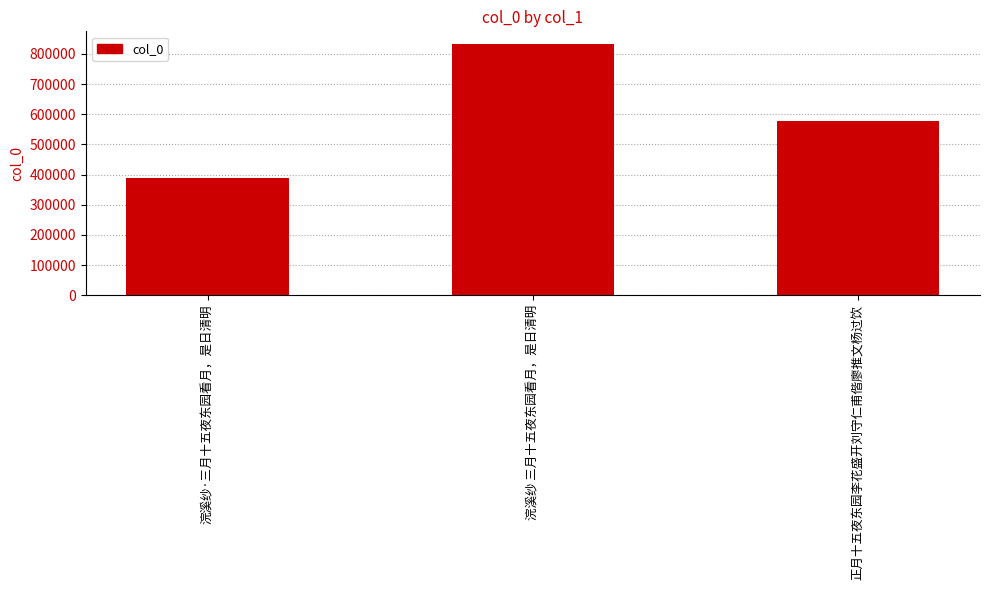

How many values are below 578996?

1